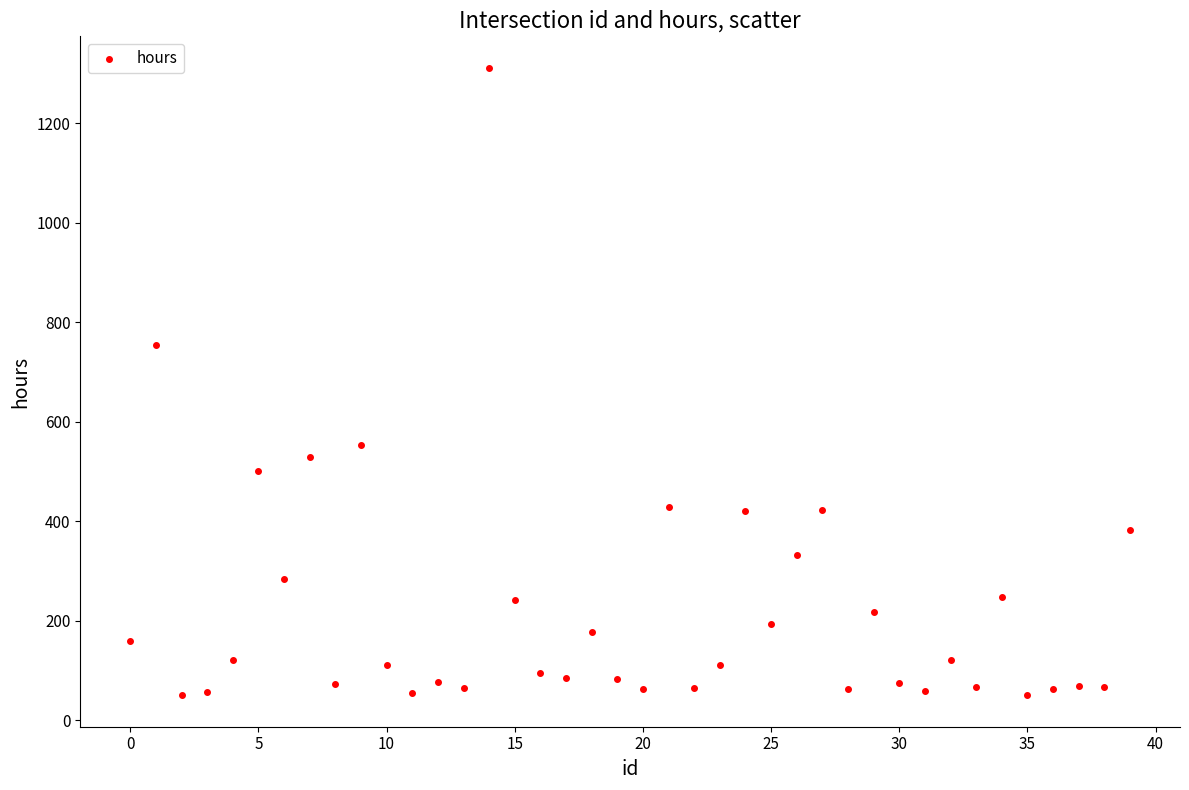

What Y value in the scatter plot is closest to 681?

755